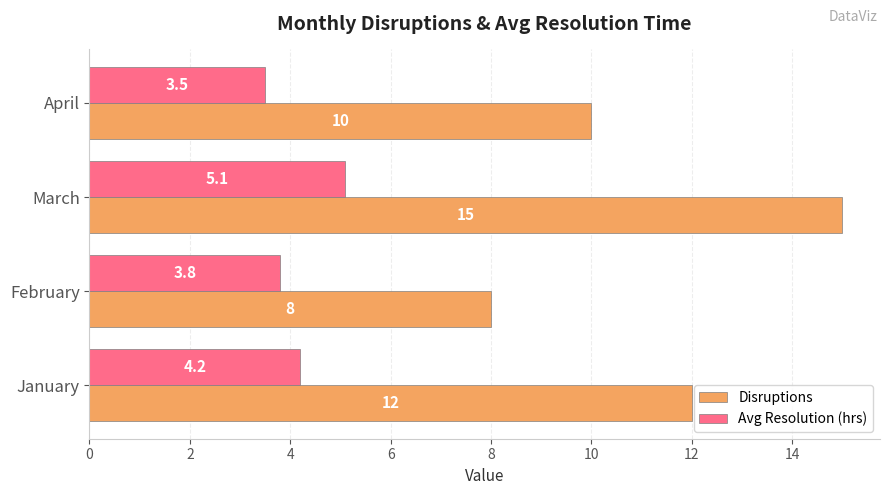

What is the smallest value displayed?

3.5